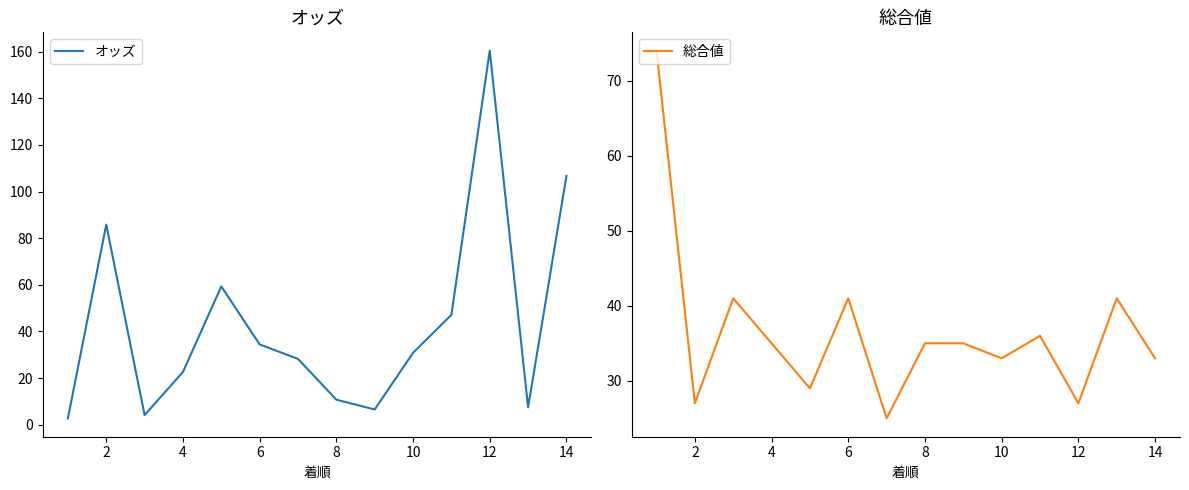

What are all the series names shown in the legend?

オッズ, 総合値